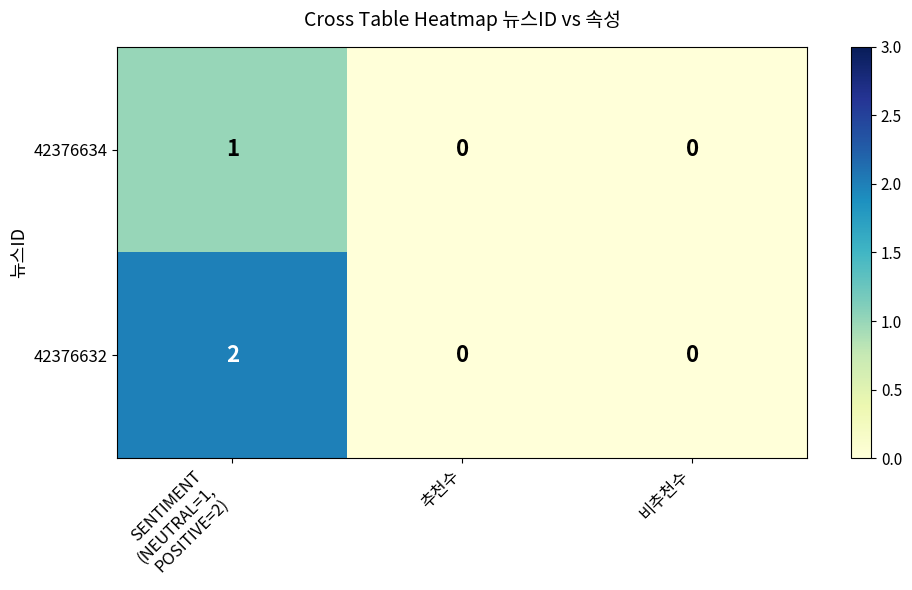

Reading left to right, what are all the values shown in this chart?

42376634: 1	0	0
42376632: 2	0	0